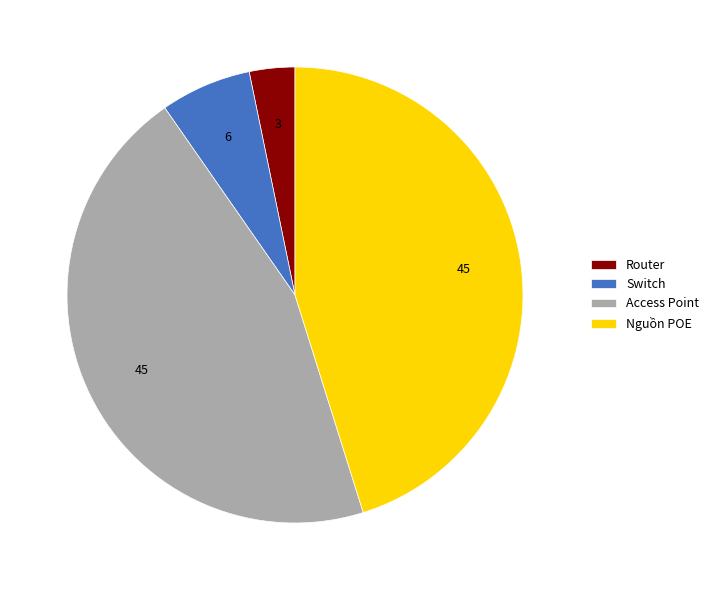

Between Access Point and Router, which is larger?

Access Point